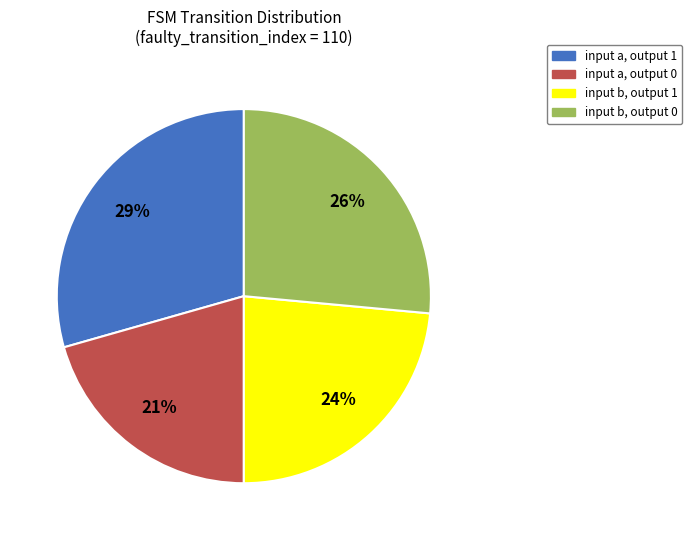

Combined, do input b, output 1 and input a, output 0 account for over 50%?

No